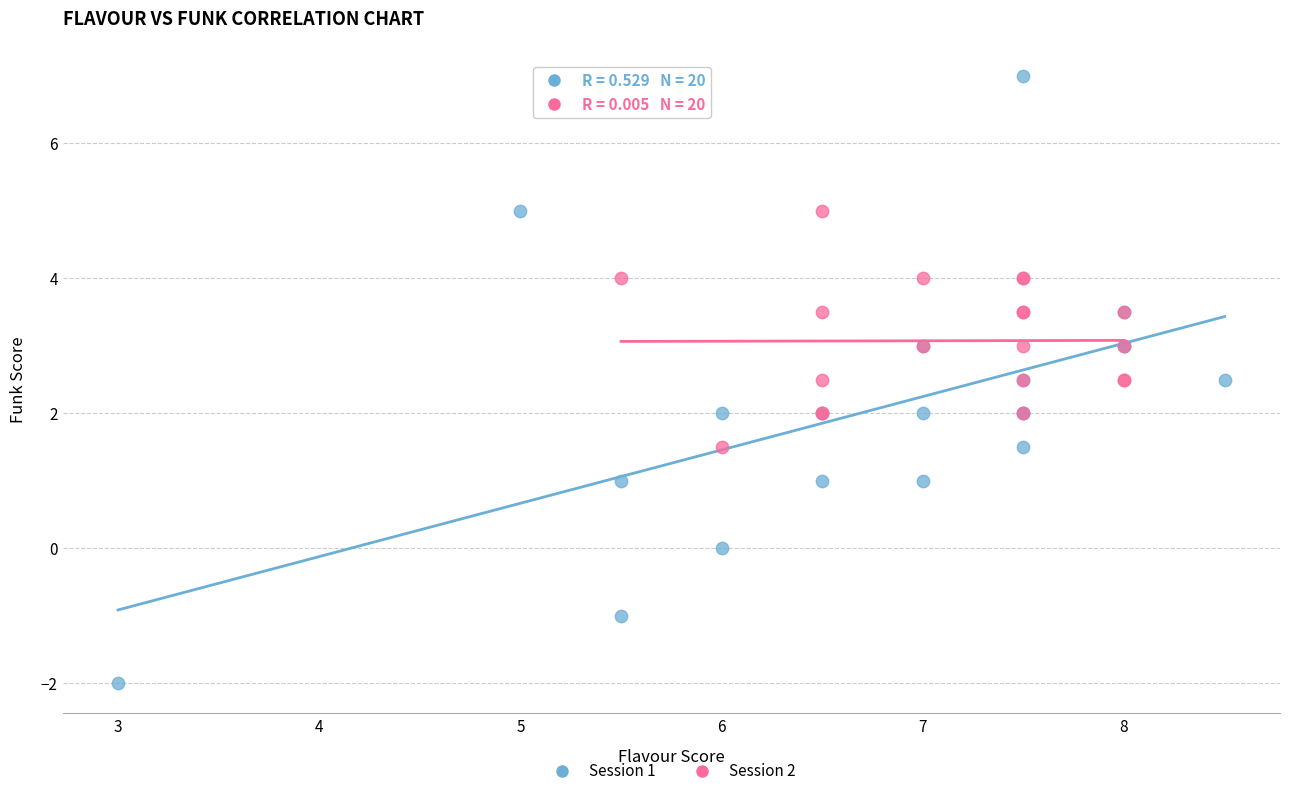

Which series contains the lowest Y value?

Session 1